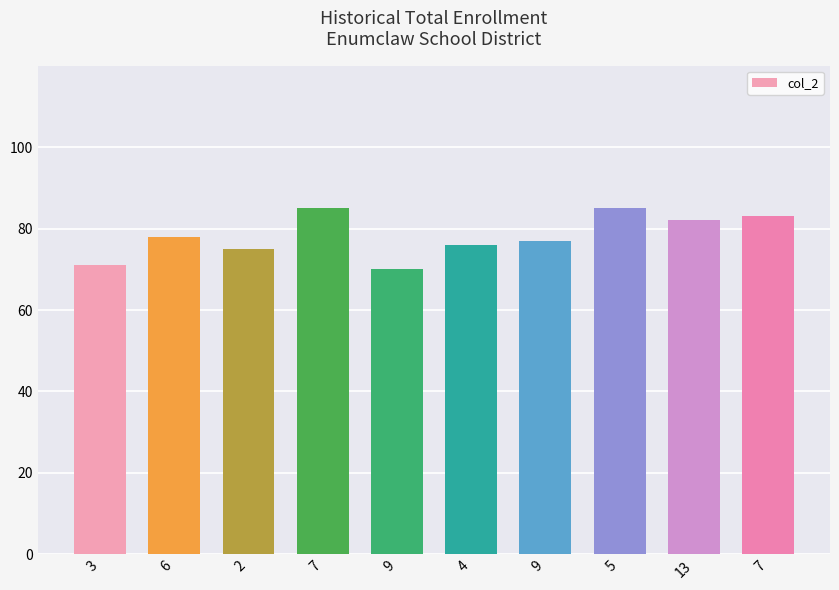

How many categories are shown in the chart?

10